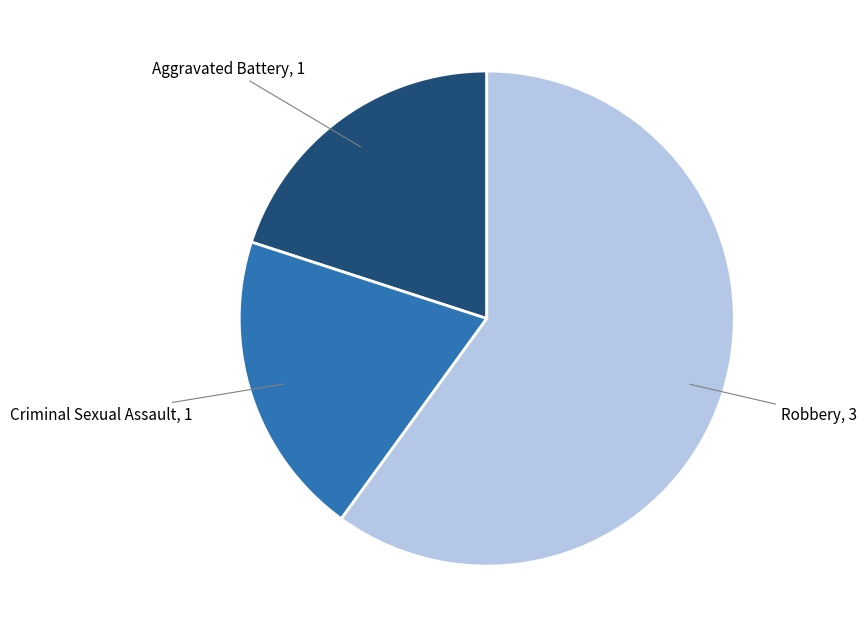

Is there a majority slice in this chart?

Yes